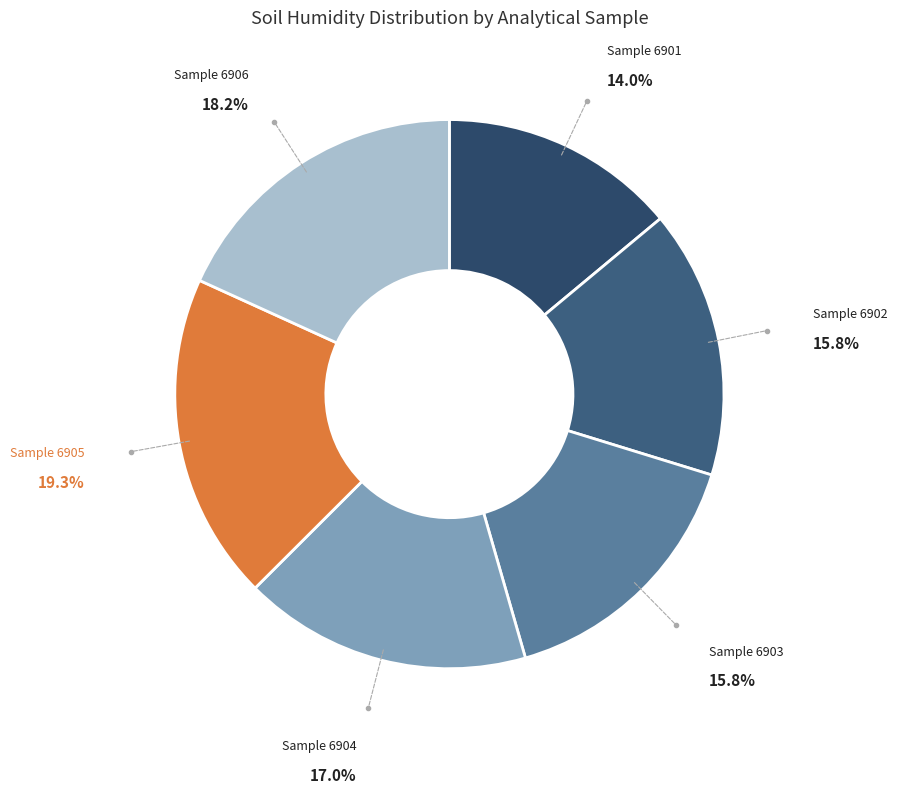

Which category has the biggest portion of the pie?

6905